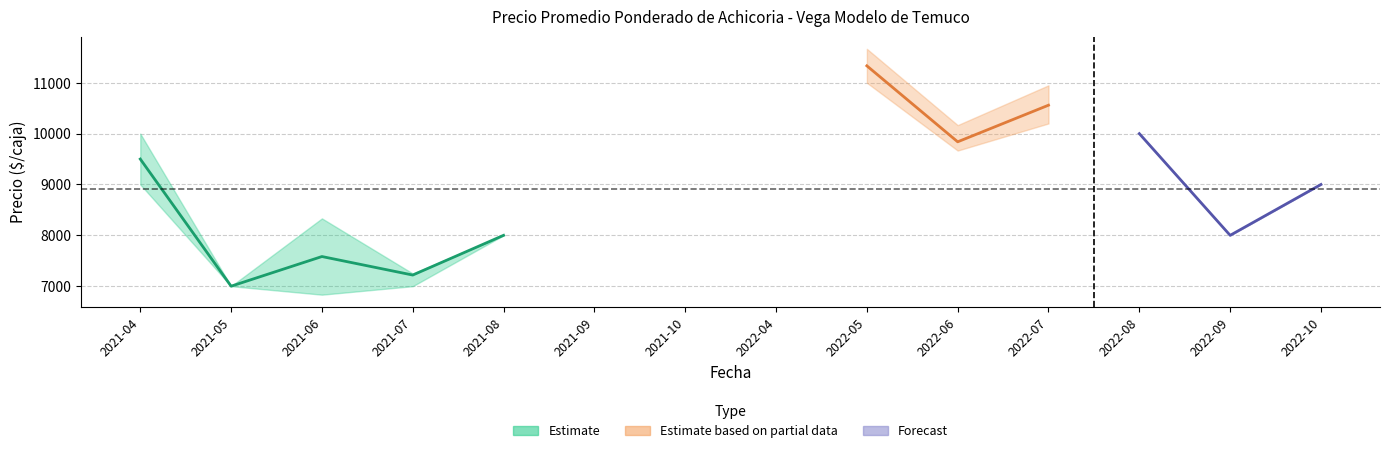

True or false: Precio promedio ponderado and Precio mínimo intersect in this chart.

False